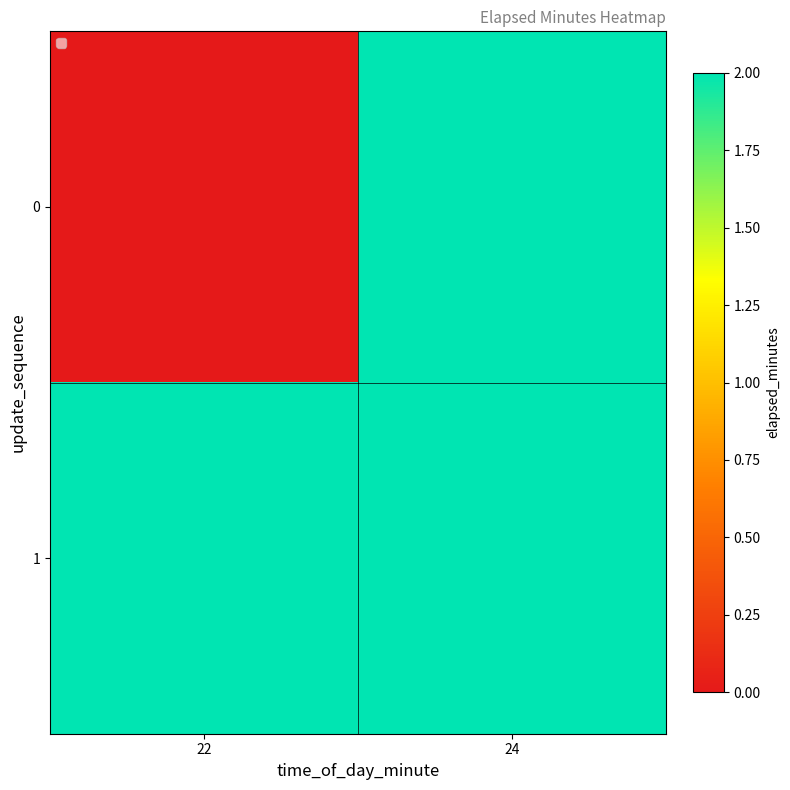

Reading left to right, list all the values displayed in this chart.

0: 22=0	24=2
1: 22=2	24=2